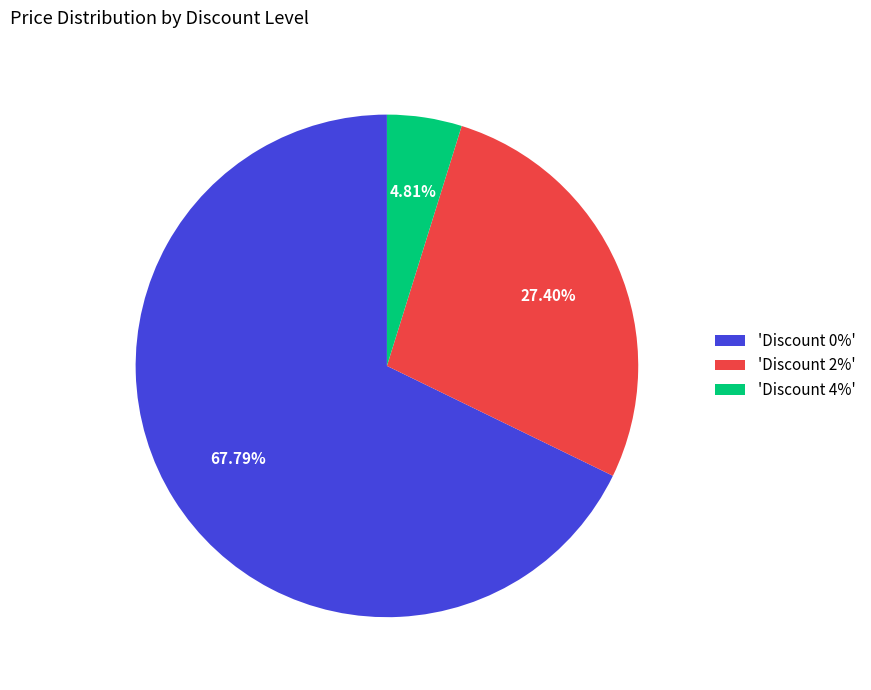

Approximately how many times larger is the value at 'Discount 2%' compared to 'Discount 4%'?

5.7